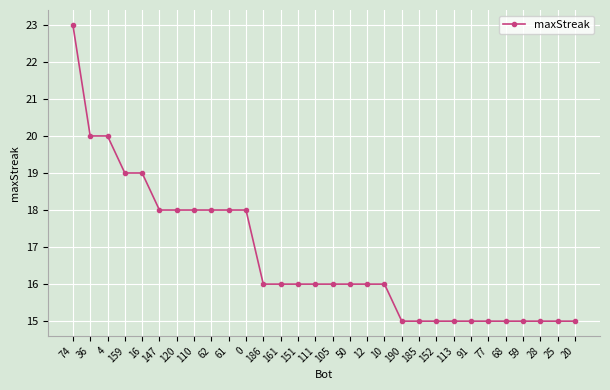

Is this an area chart (filled region under the line)?

No